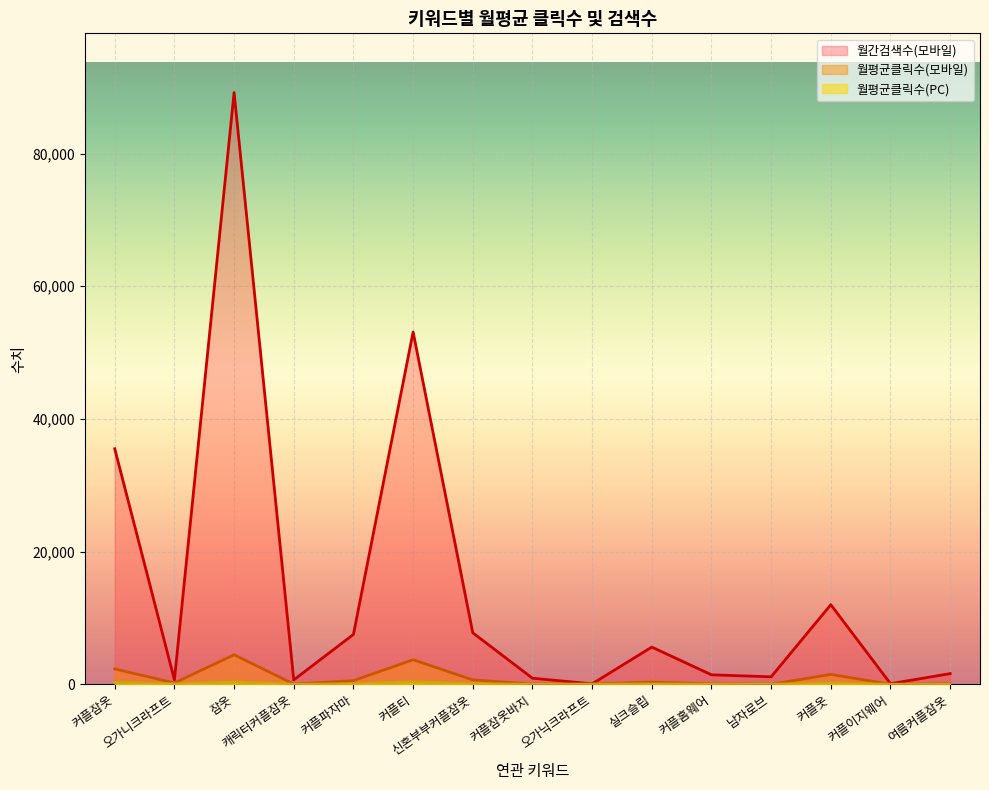

What is the label of the 10th point from the right?

커플티